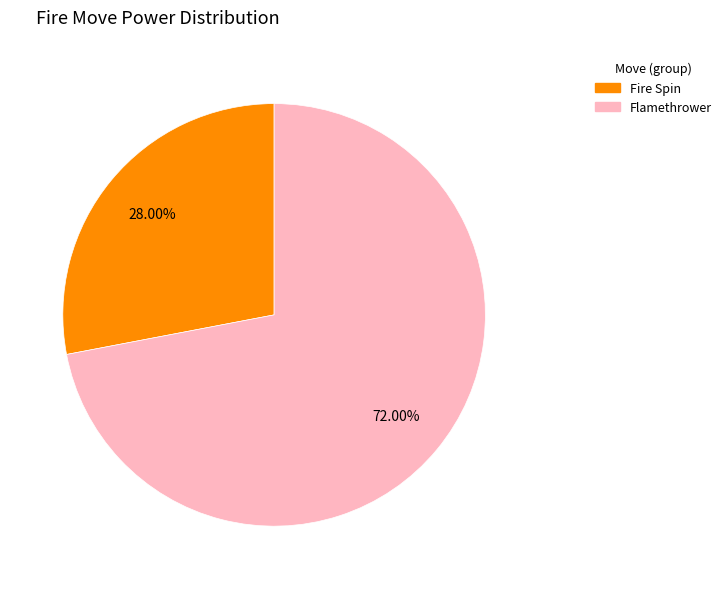

Combined, what portion of the pie is Flamethrower and Fire Spin?

100.0%